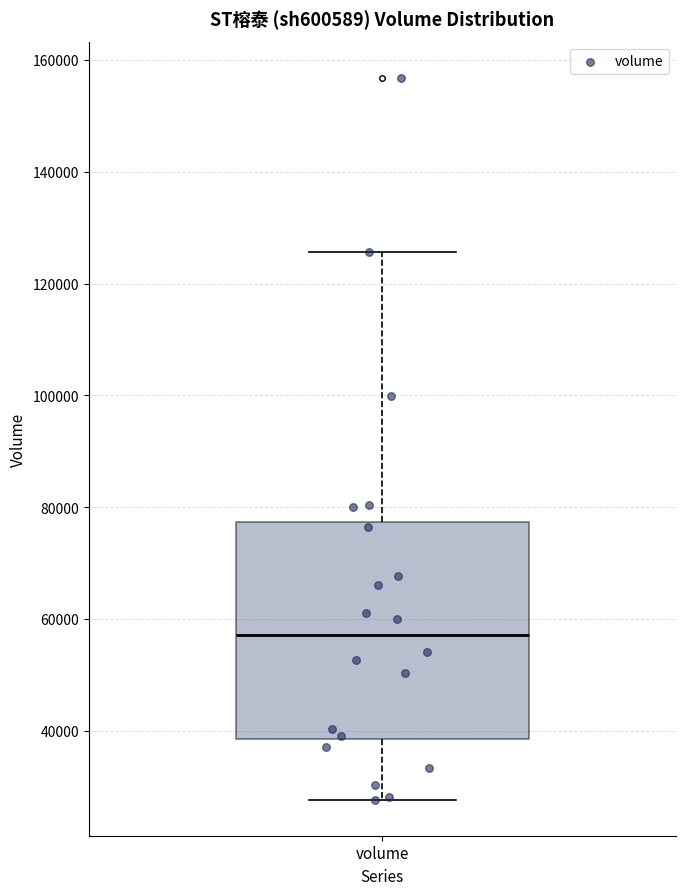

Transcribe this box plot: give where the median line is, the range the box spans, and where the two whiskers end, as read against the y-axis. The values are not printed on the chart, so give them approximately, as read against the axis.

median 58000, box 38000 to 78000, whiskers 28000 to 126000